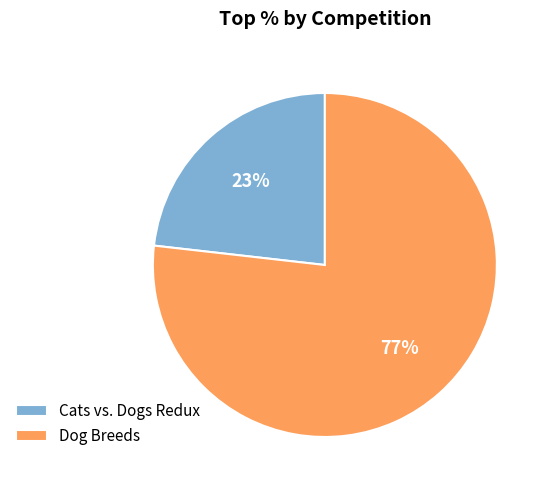

Rank the categories by value from lowest to highest.

Cats vs. Dogs Redux, Dog Breeds